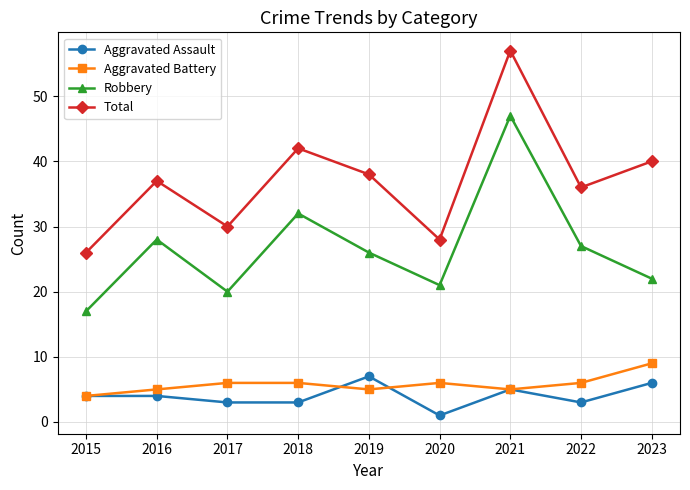

Where is the first local maximum for Robbery?

2016